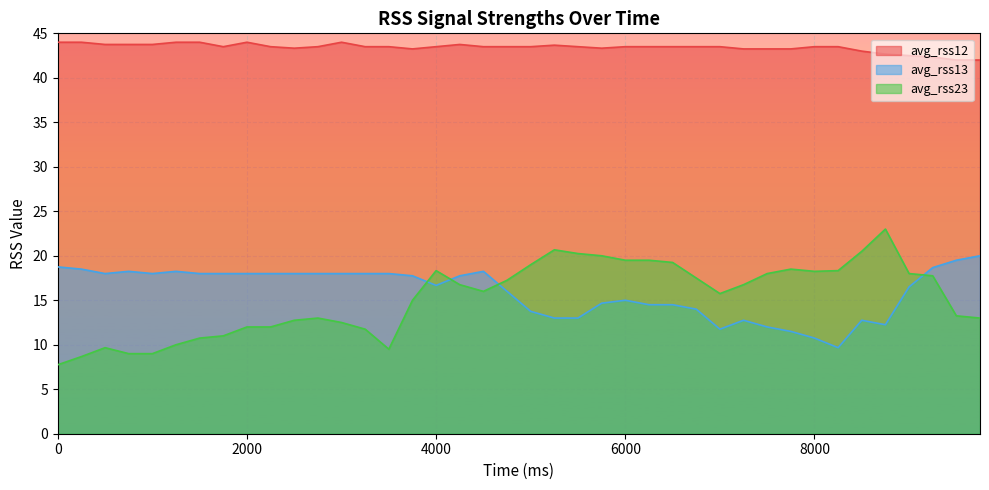

At which label is avg_rss13 closest to 14?

6750